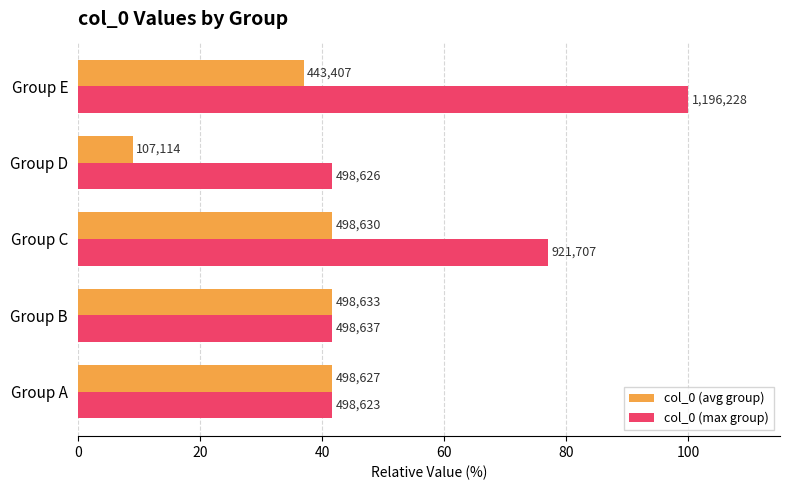

What is the value of the col_0 (max group) bar at the 5th from the left?

100.0